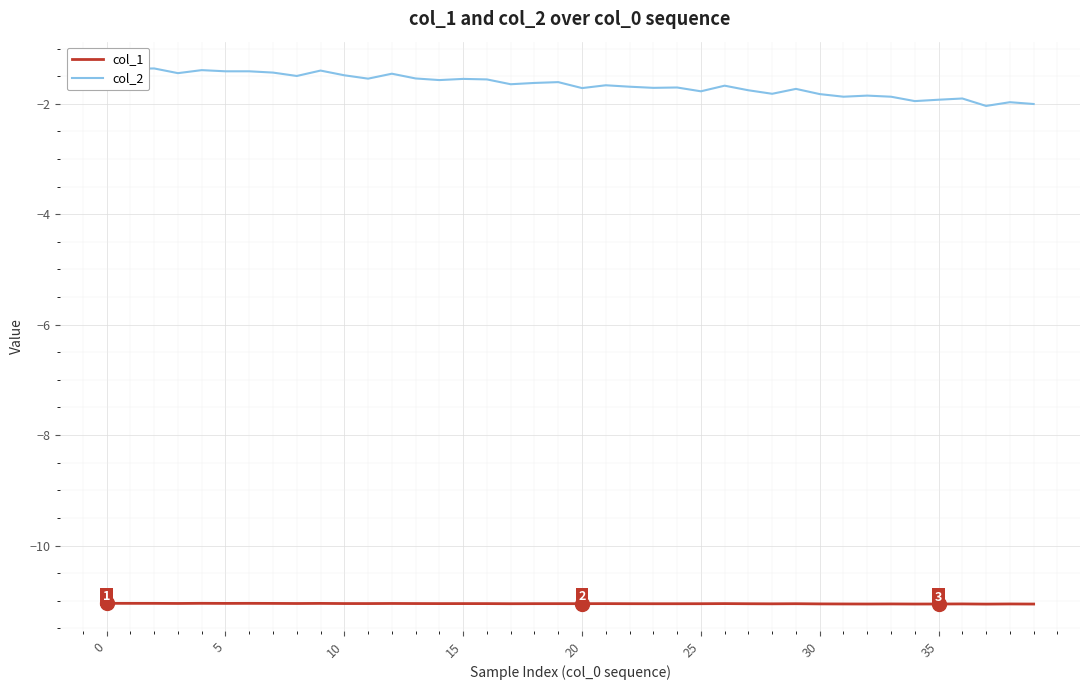

What is the difference between the maximum and minimum values in the col_2 series?

0.7